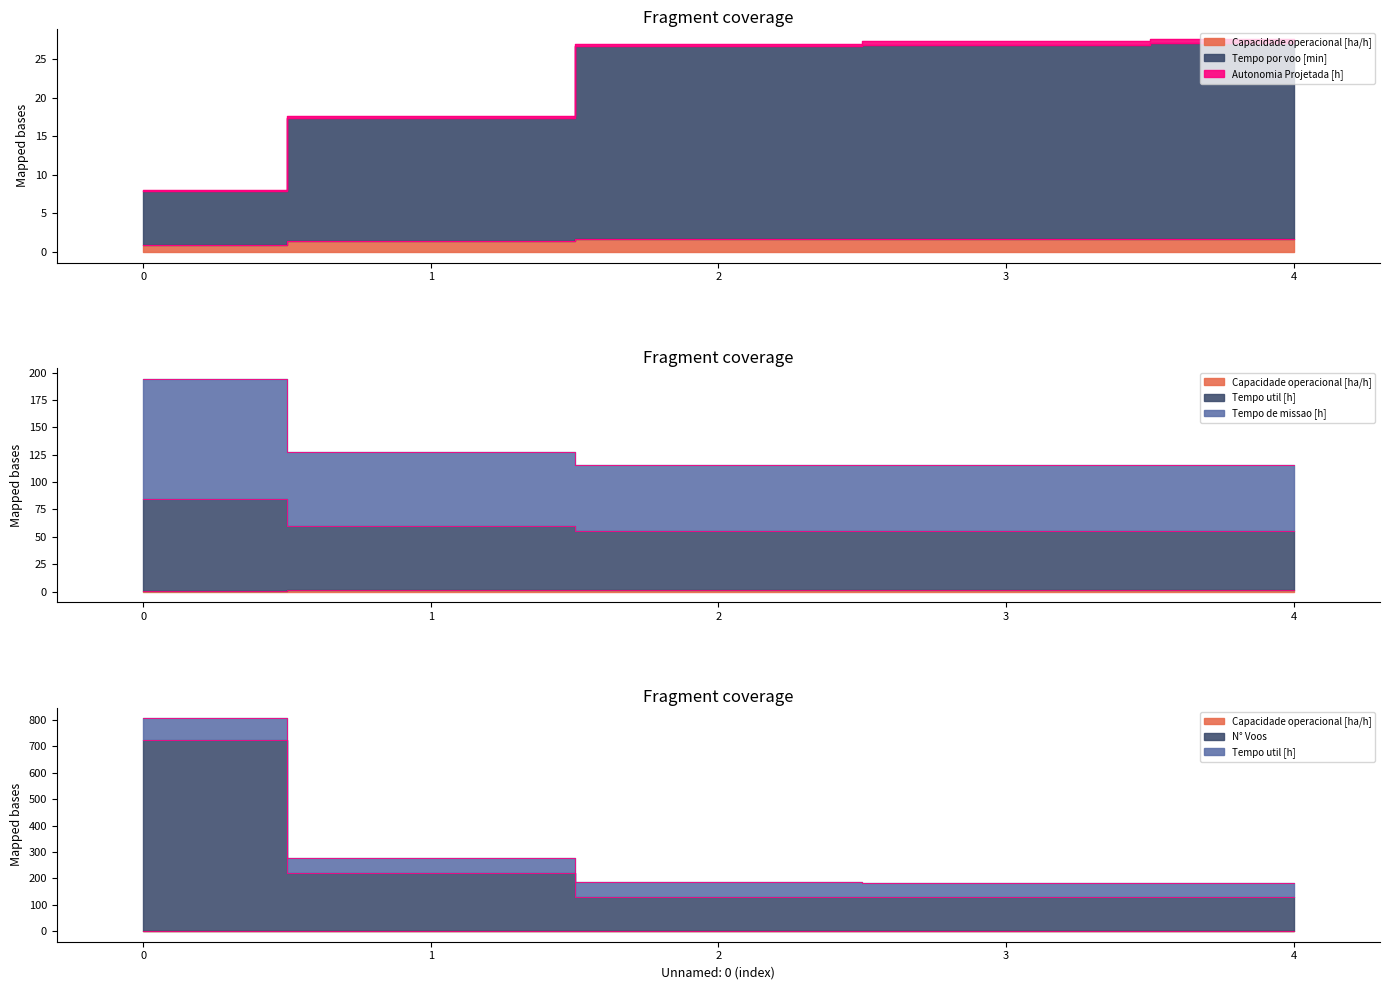

True or false: N° Voos has a value of 722.9 at 0.

True